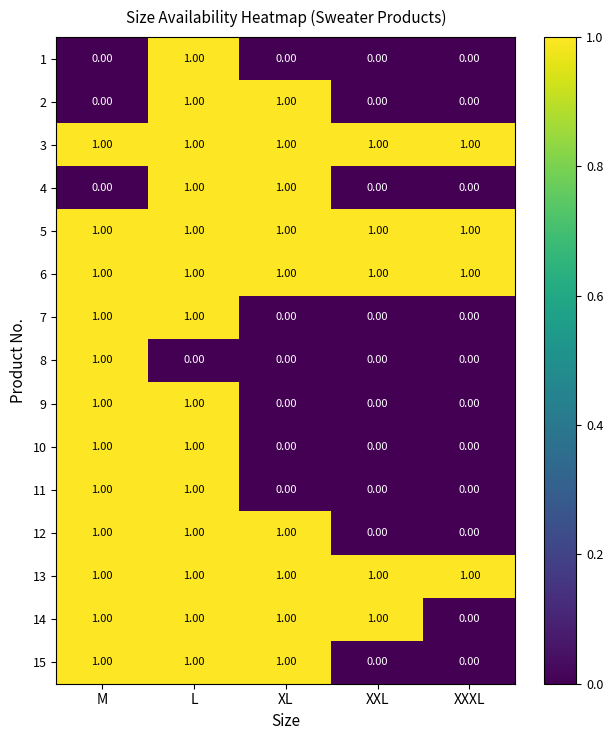

What is the sum of all 14 values?

4